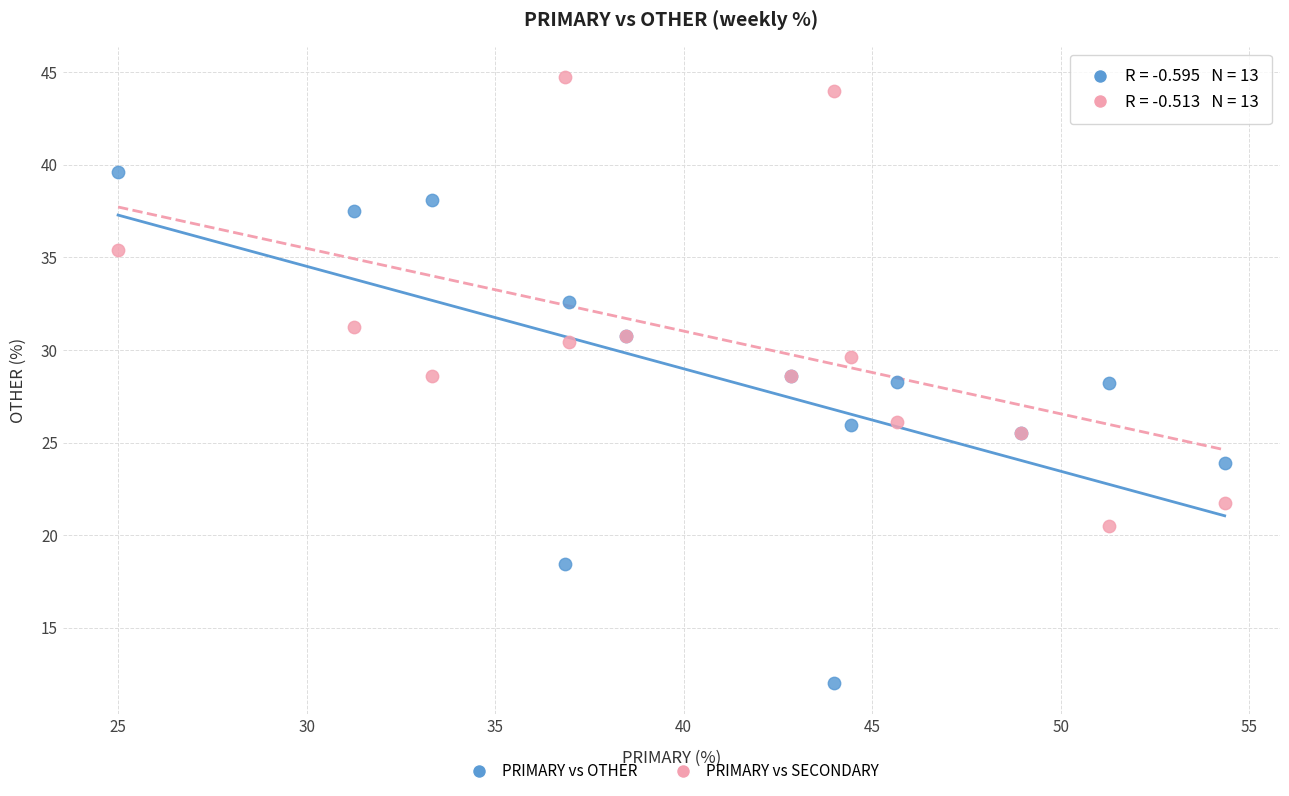

Which series contains the lowest Y value?

PRIMARY vs OTHER